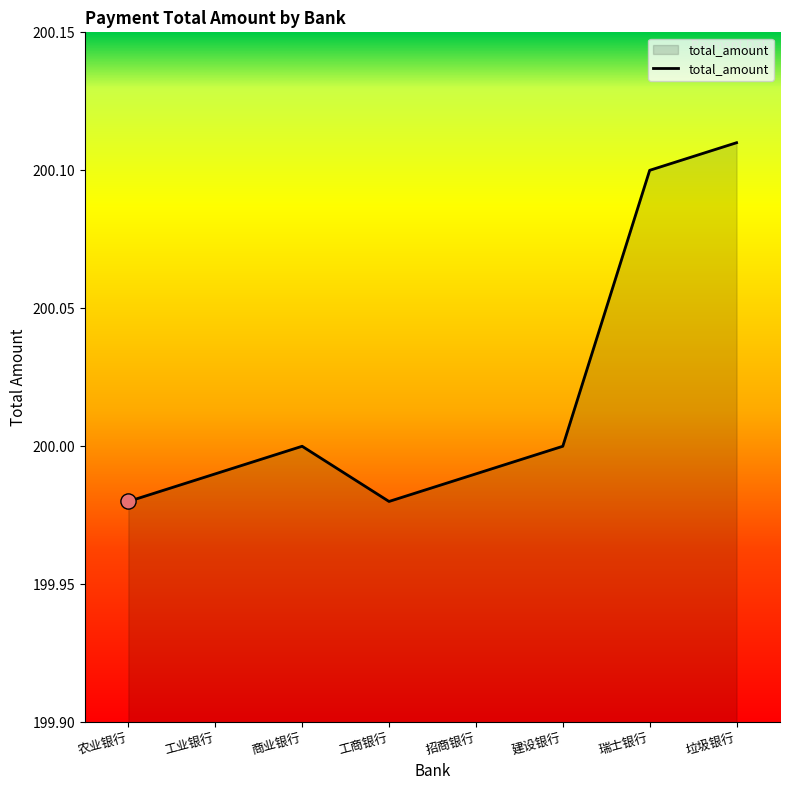

Between 商业银行 and 瑞士银行, which is larger?

瑞士银行